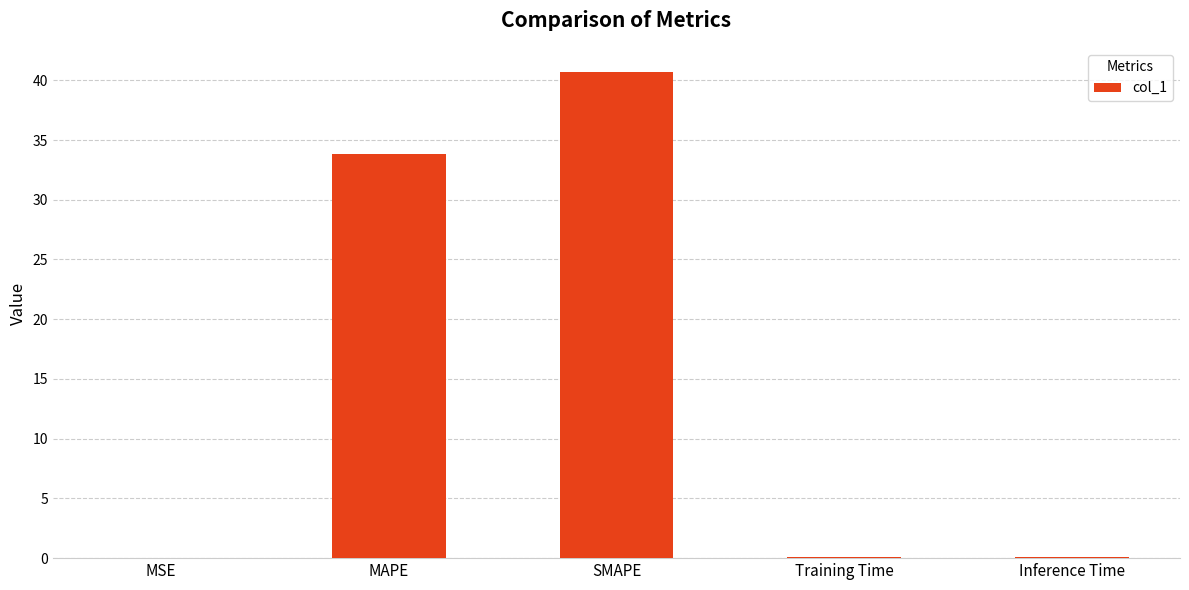

Between Inference Time and MAPE, which is larger?

MAPE